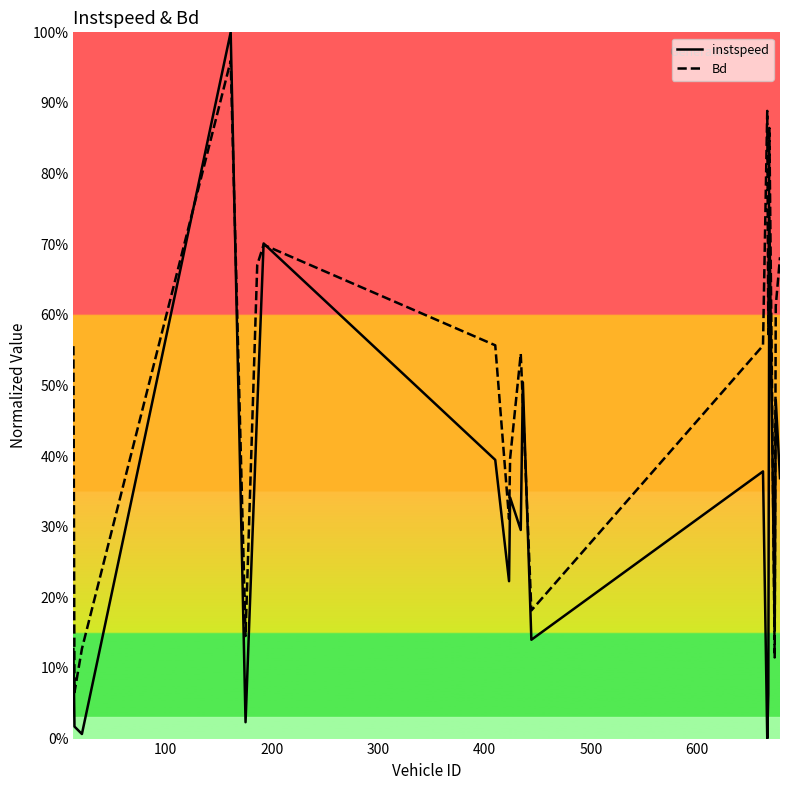

Reading left to right, what are all the values shown in this chart?

instspeed: 0.1	0.0	0.0	1.0	0.0	0.5	0.7	0.4	0.2	0.3	0.3	0.5	0.1	0.4	0.0	0.1	0.7	0.2	0.5	0.4
Bd: 0.6	0.1	0.1	1.0	0.1	0.7	0.7	0.6	0.3	0.4	0.5	0.5	0.2	0.6	0.9	0.6	0.9	0.1	0.6	0.7